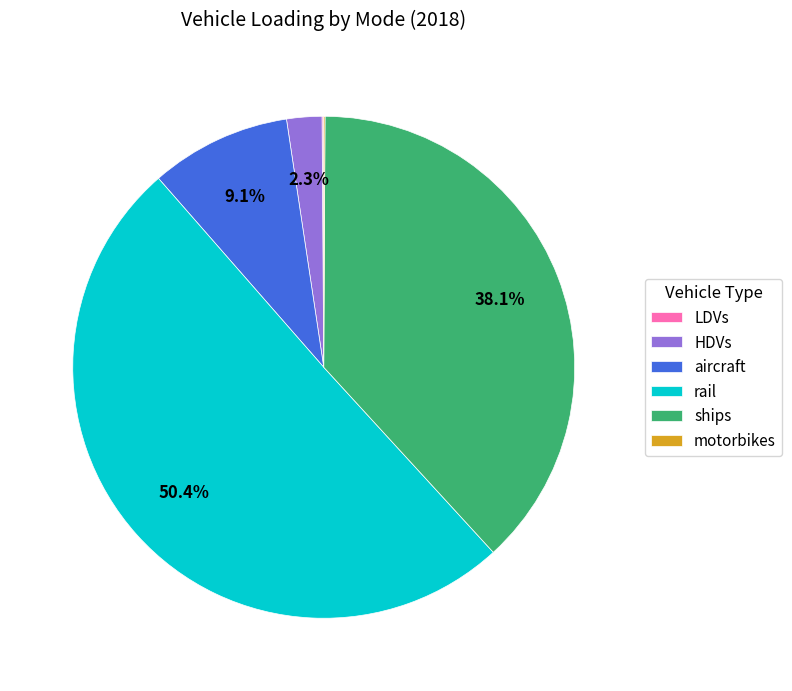

The rail slice represents 50% of the pie. True or false?

True